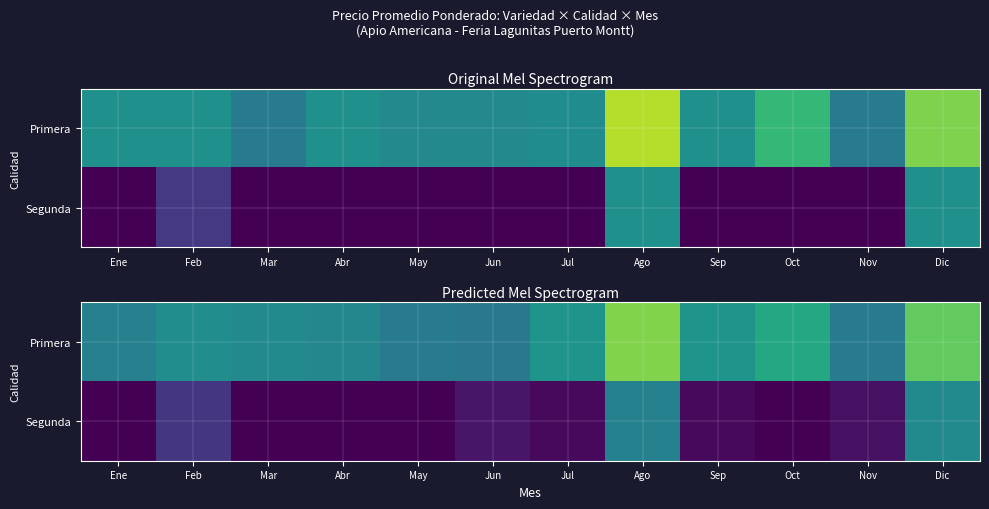

What is the spread (max minus min) of values at Ago?

2223